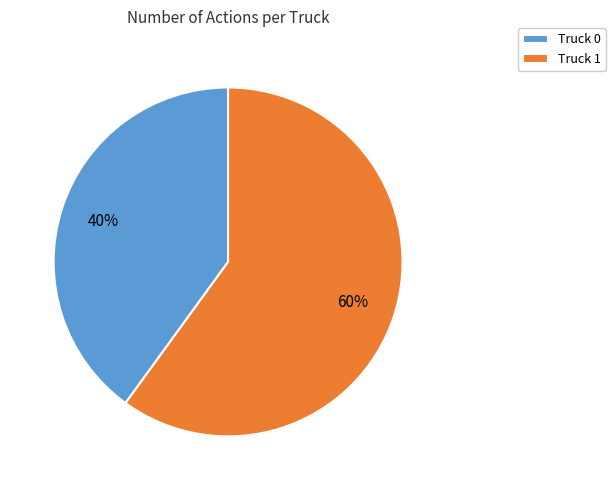

The Truck 0 slice represents 33% of the pie. True or false?

False